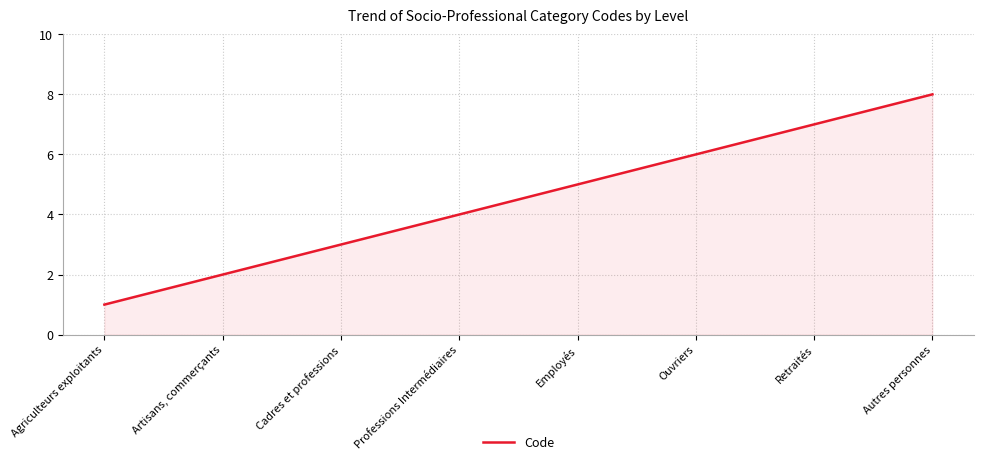

Rank the categories by value from highest to lowest.

Autres personnes, Retraités, Ouvriers, Employés, Professions Intermédiaires, Cadres et professions, Artisans, commerçants, Agriculteurs exploitants